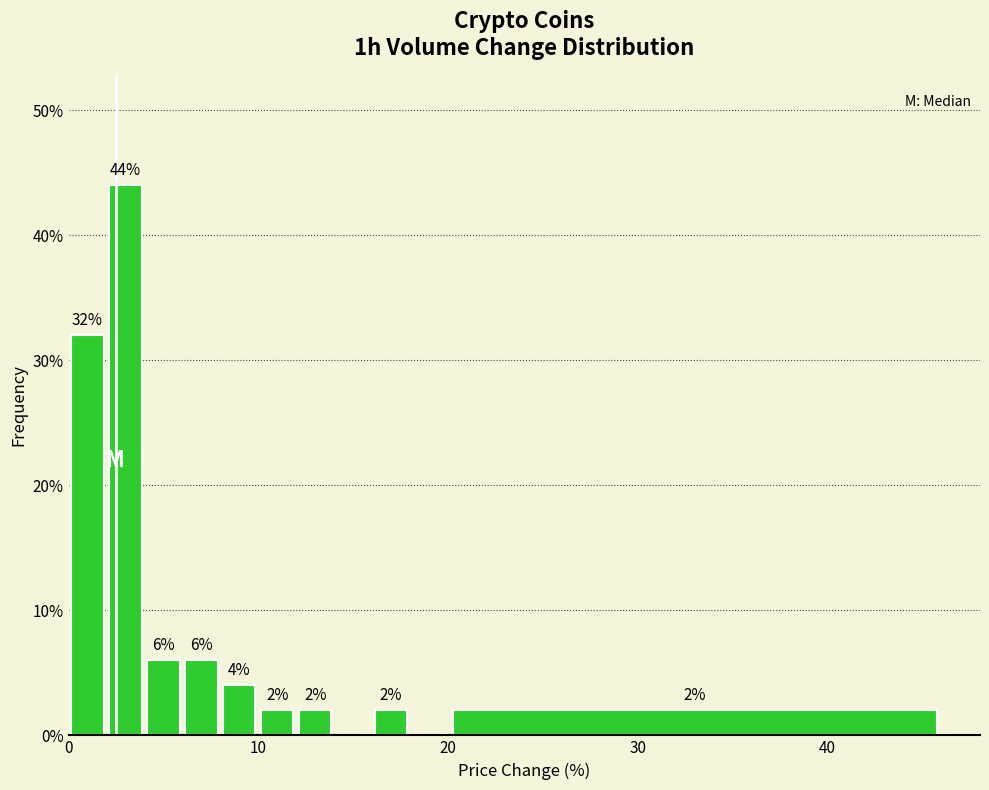

Read against the x-axis, roughly where is the centre of the tallest bar?

3